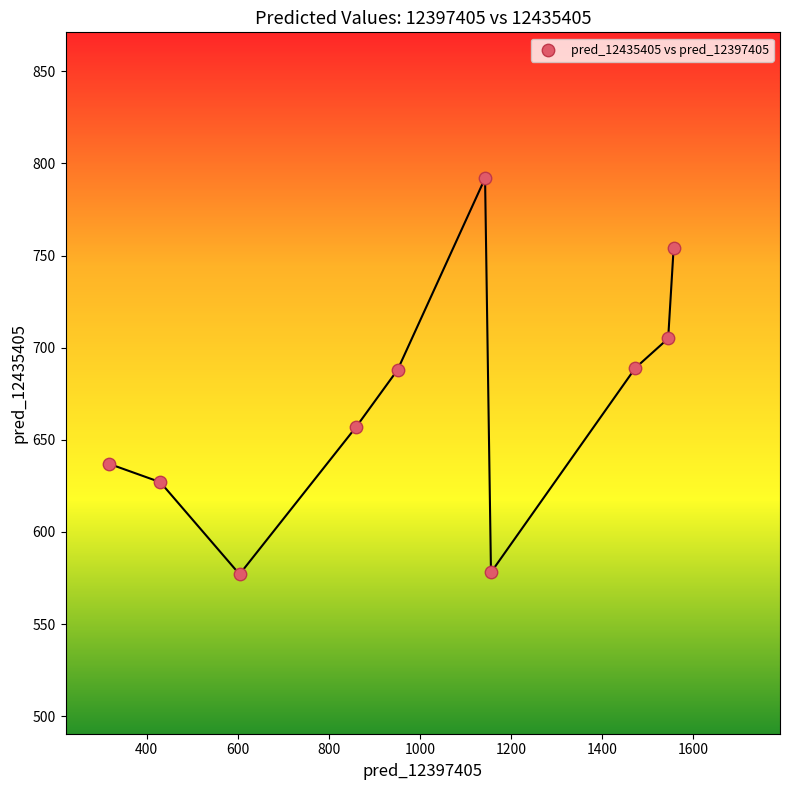

What is the average Y value?

670